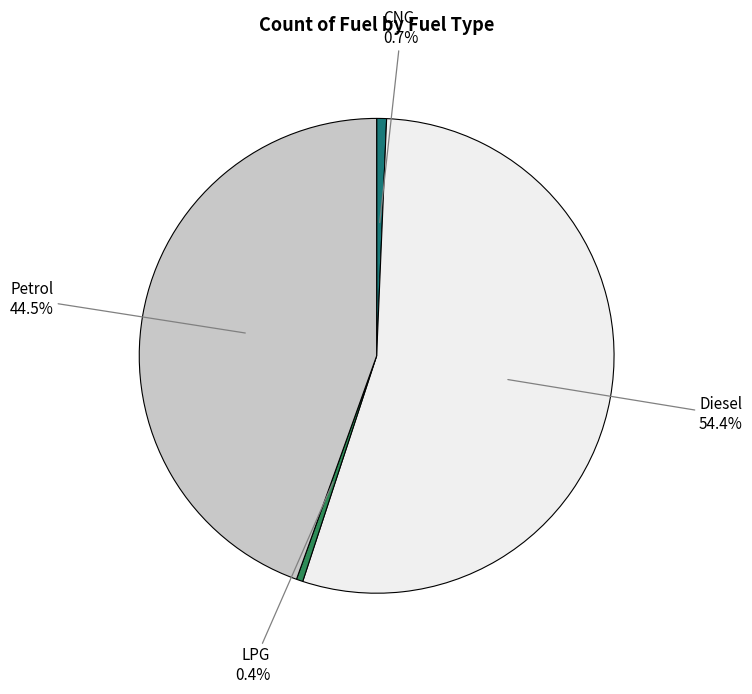

Does any single category account for the majority?

Yes